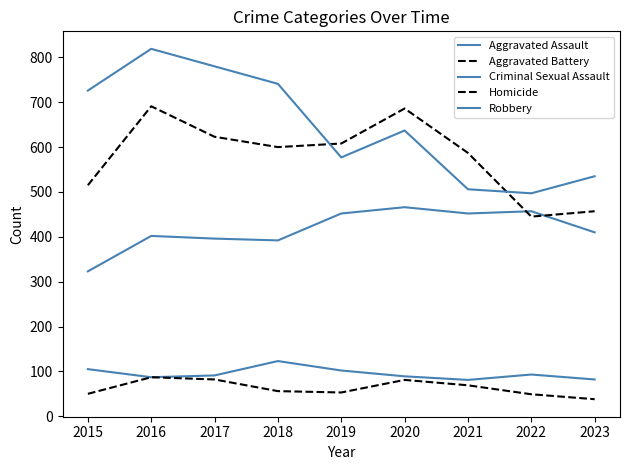

What is the difference between the maximum and minimum values in the Aggravated Assault series?

143